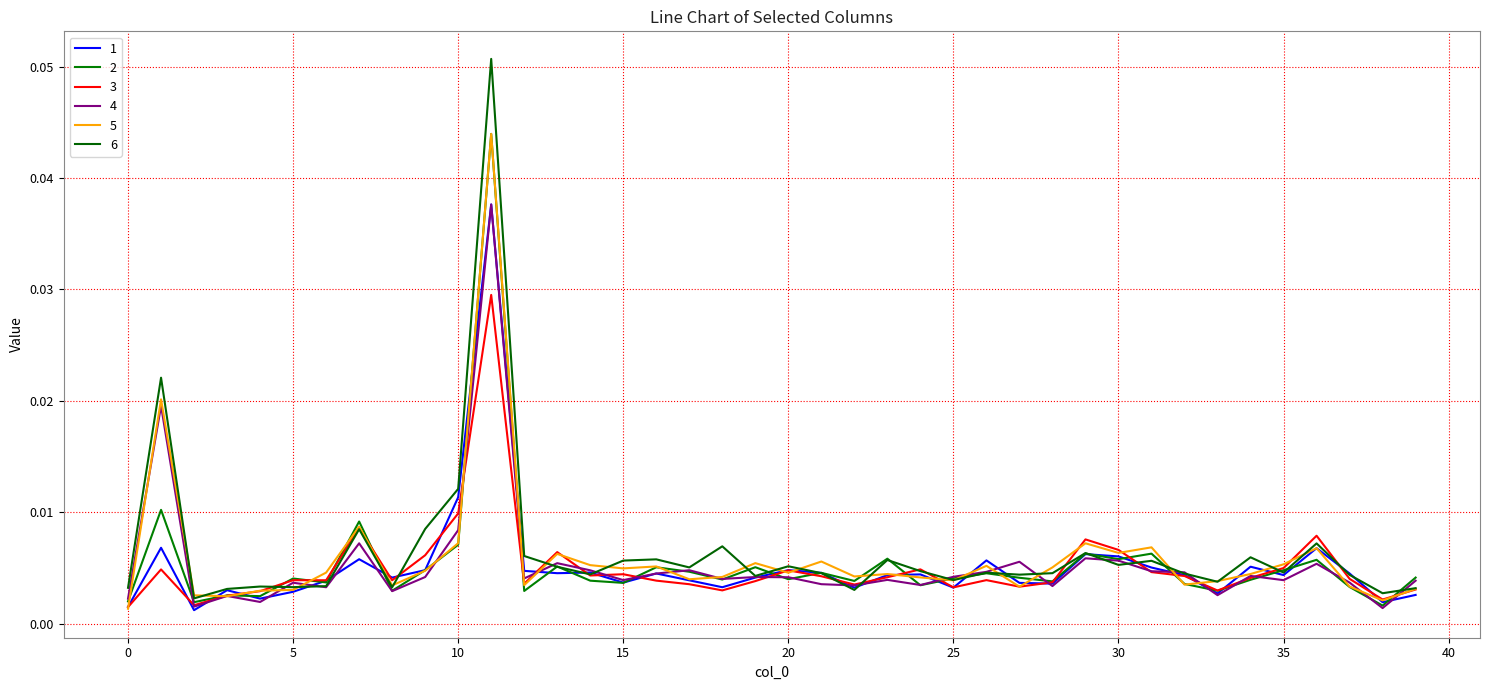

How many lines are shown in the chart?

6